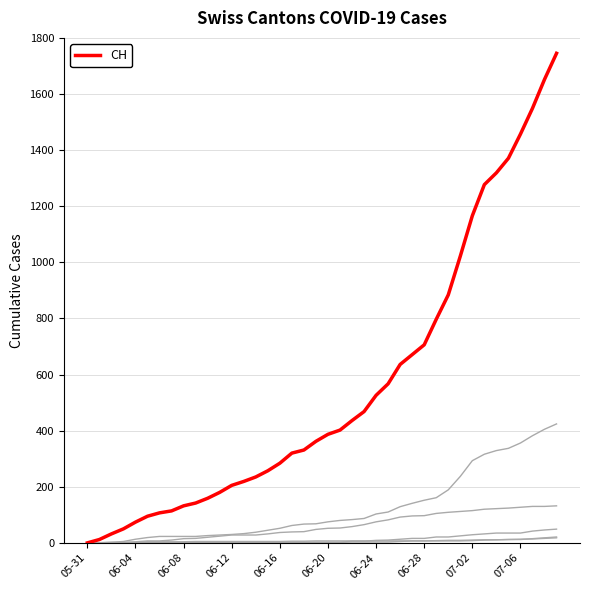

At which category does the chart reach its minimum across all series?

05-31